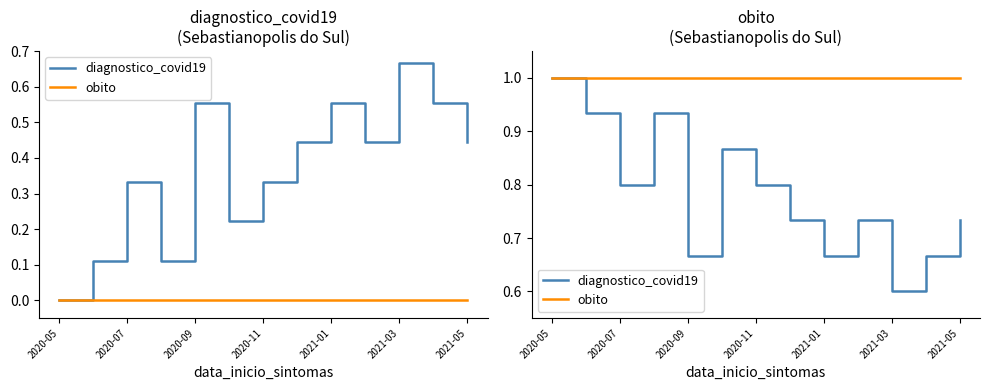

How many interior local peaks does the diagnostico_covid19 series have?

3